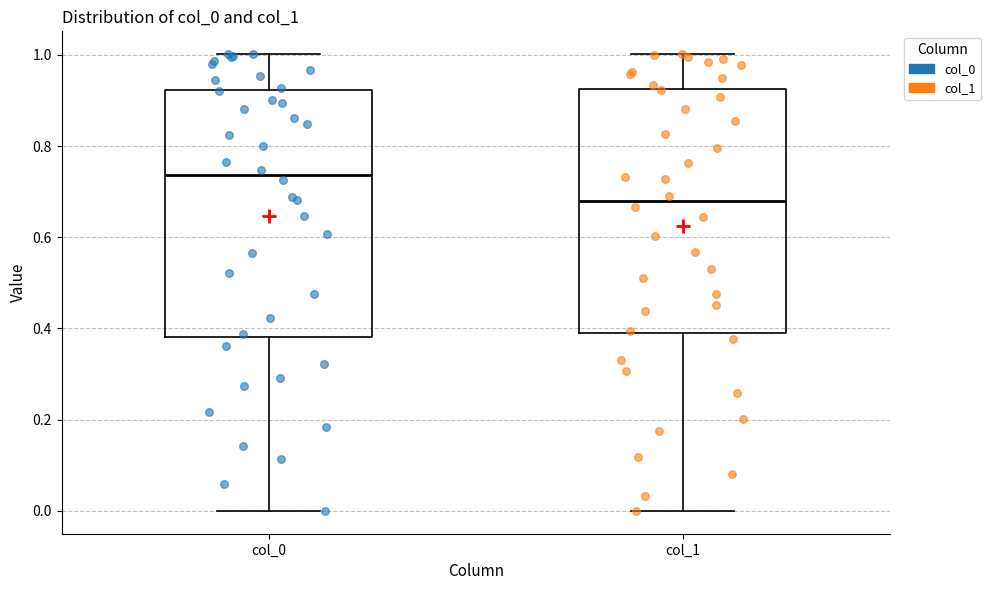

Which box's median line is the lowest?

col_1